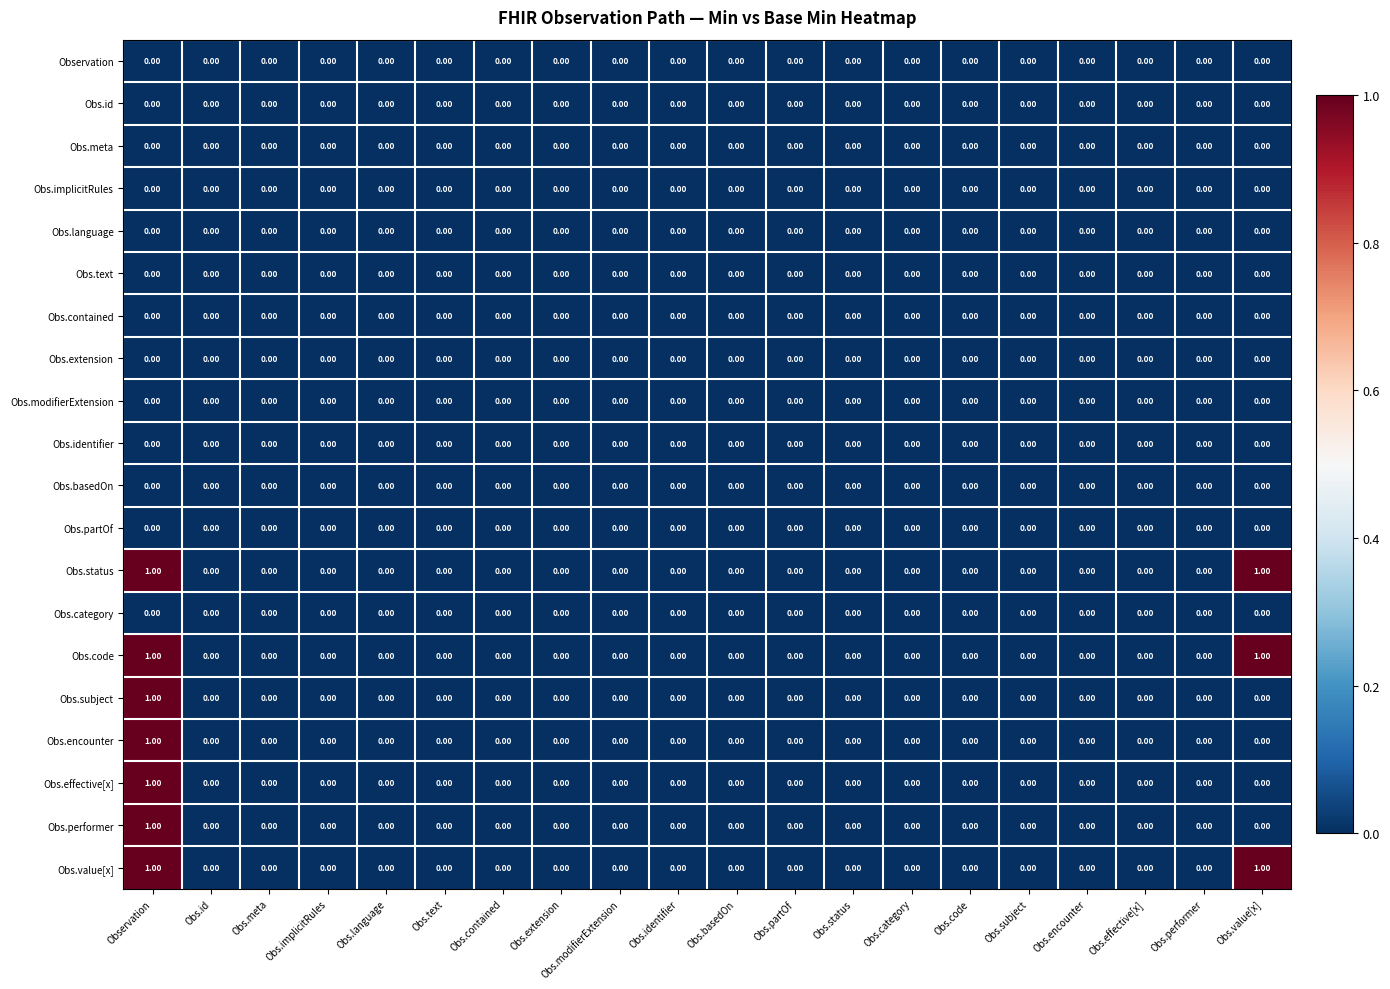

At which category is the sum across all series the highest?

Observation